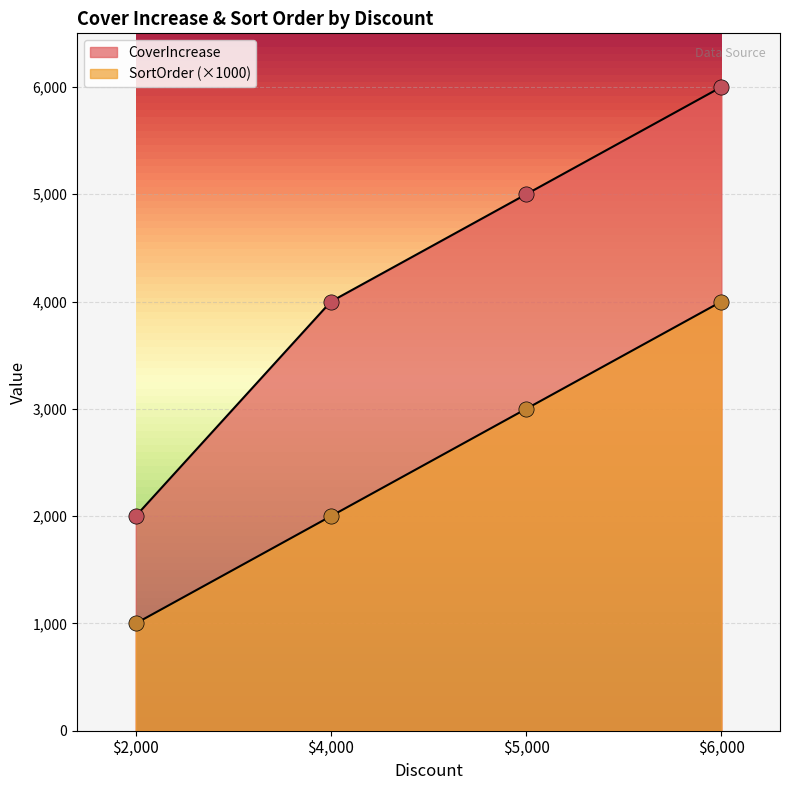

Is the value of CoverIncrease at $5,000 greater than the value of SortOrder at $2,000?

Yes